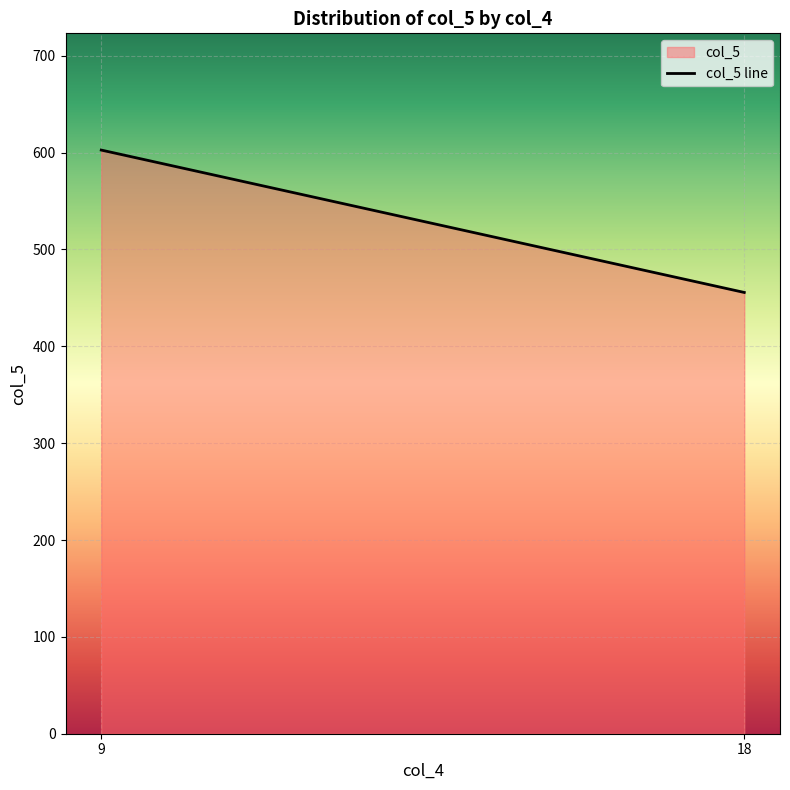

What is the sum of the values at 18 and 9?

1058.3